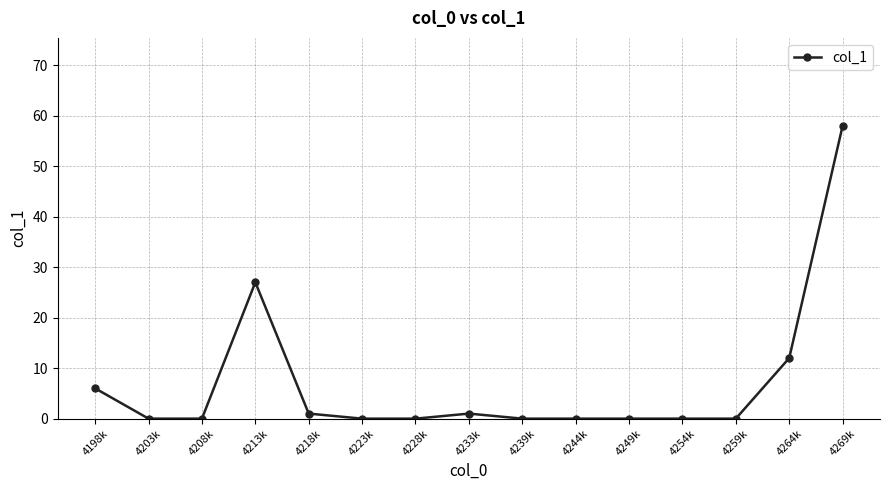

Reading right to left, extract all data points from this chart.

4269k=58	4264k=12	4259k=0	4254k=0	4249k=0	4244k=0	4239k=0	4233k=1	4228k=0	4223k=0	4218k=1	4213k=27	4208k=0	4203k=0	4198k=6